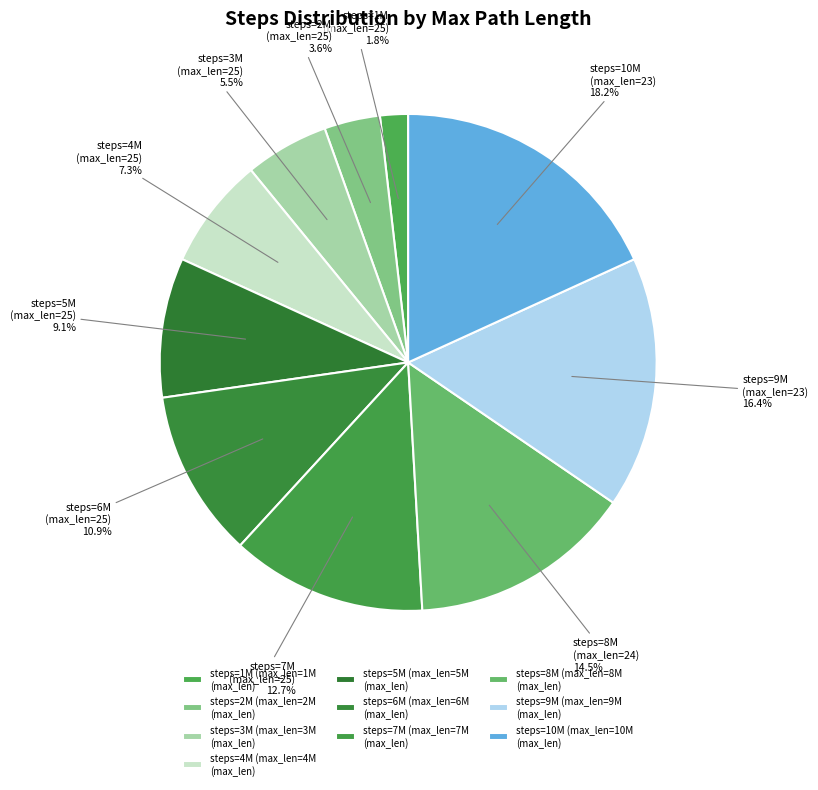

Do steps=7M (max_len=25) and steps=1M (max_len=25) together represent more than half of the pie?

No